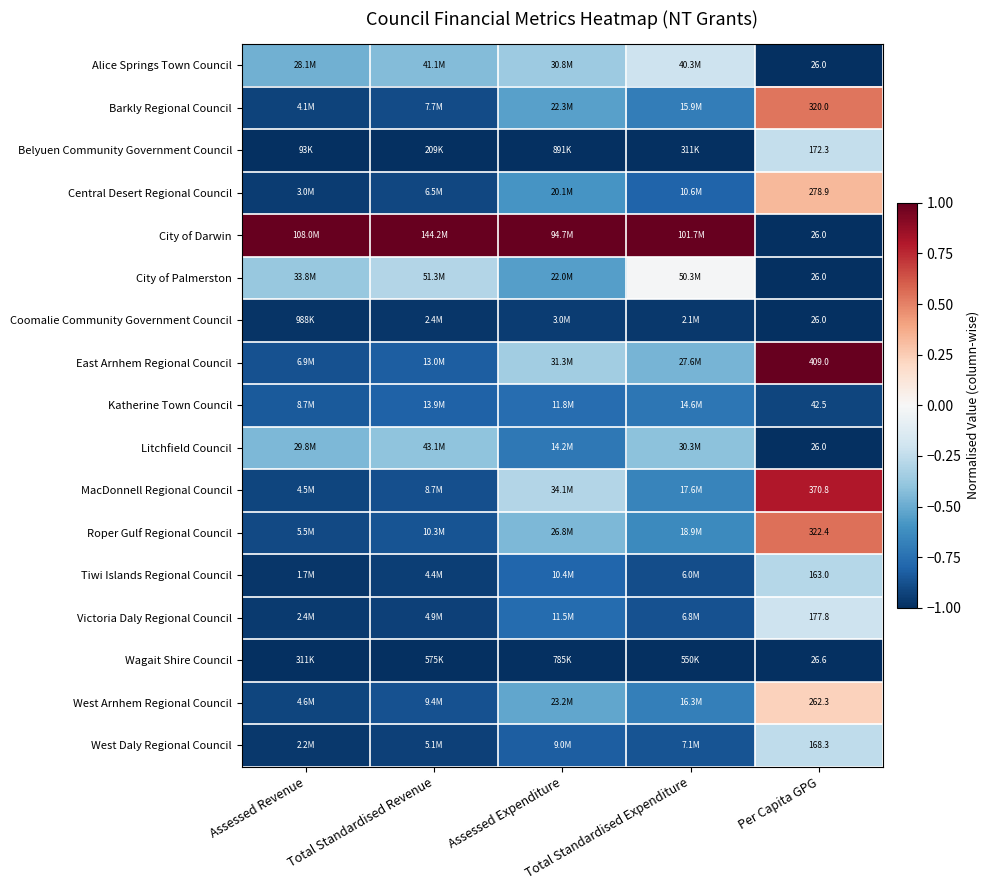

Where is Tiwi Islands Regional Council nearest to the value 0?

Per Capita GPG